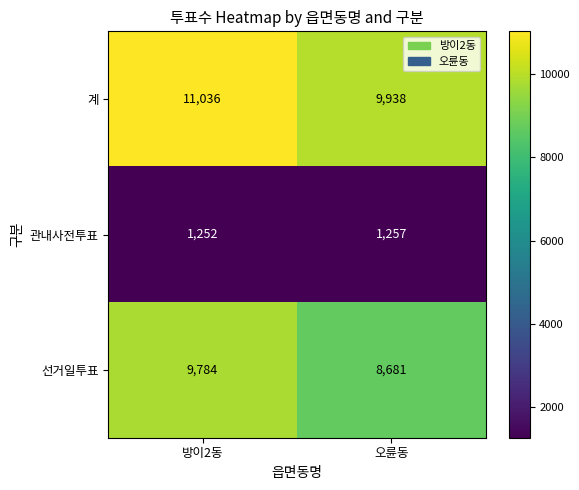

What is the sum of all 계 values?

20974